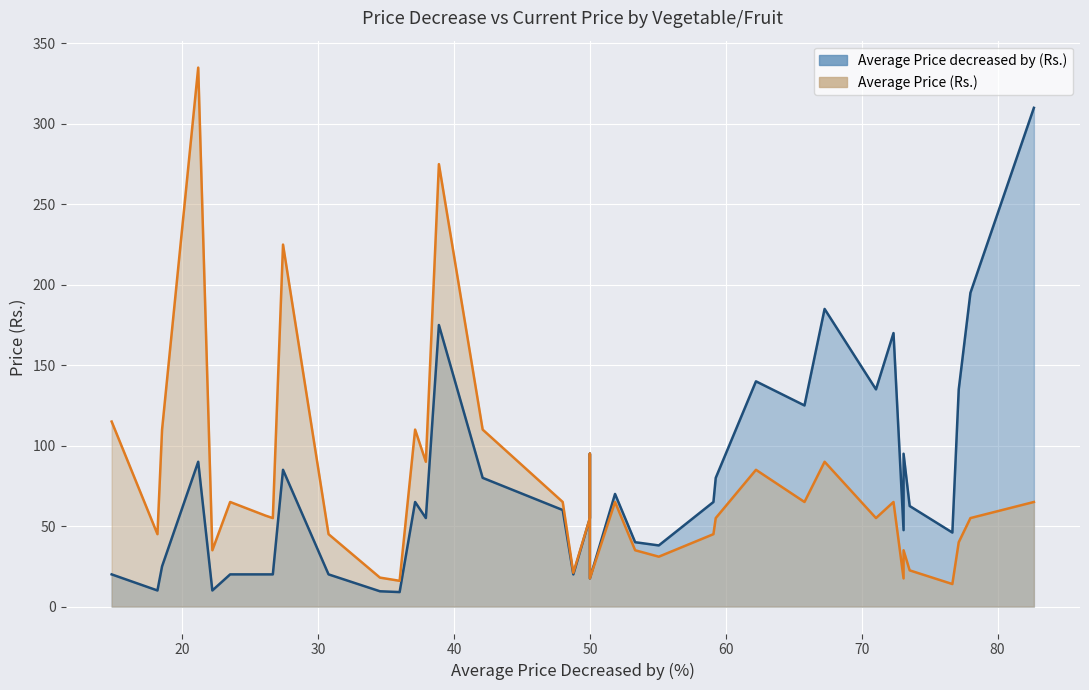

Rank the series by their average value, from lowest to highest.

Average Price (Rs.), Average Price decreased by (Rs.)